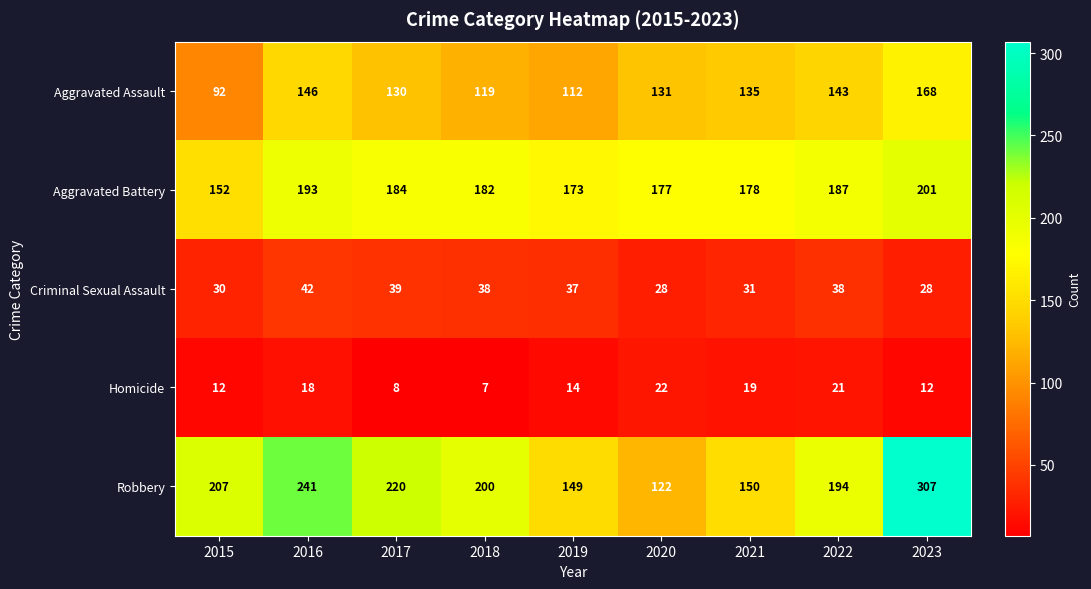

What value does the Aggravated Assault series have at 2018?

119